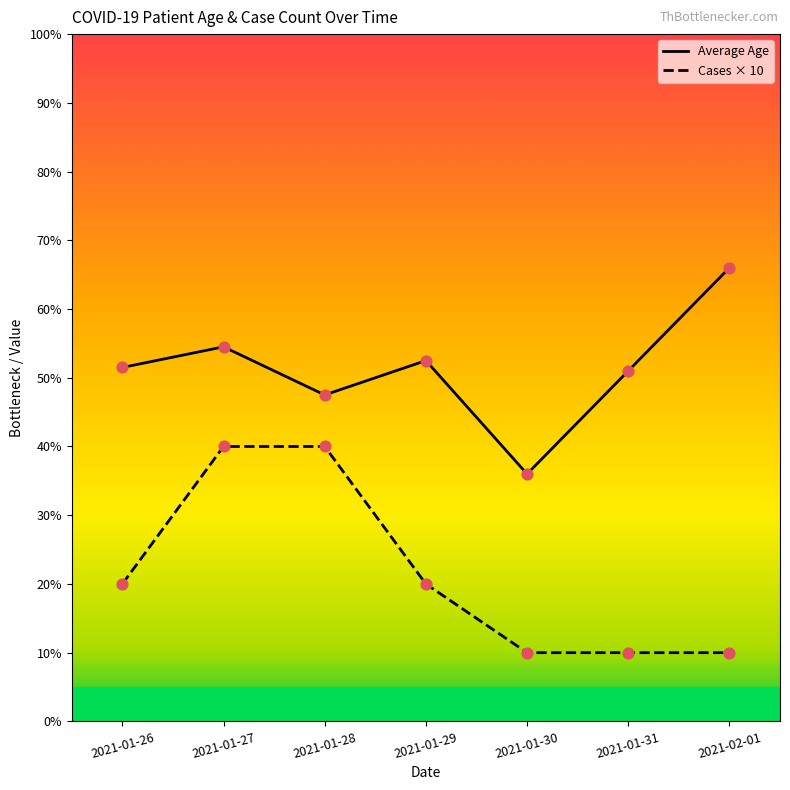

Which series changed the most between 2021-01-29 and 2021-01-31?

Cases × 10